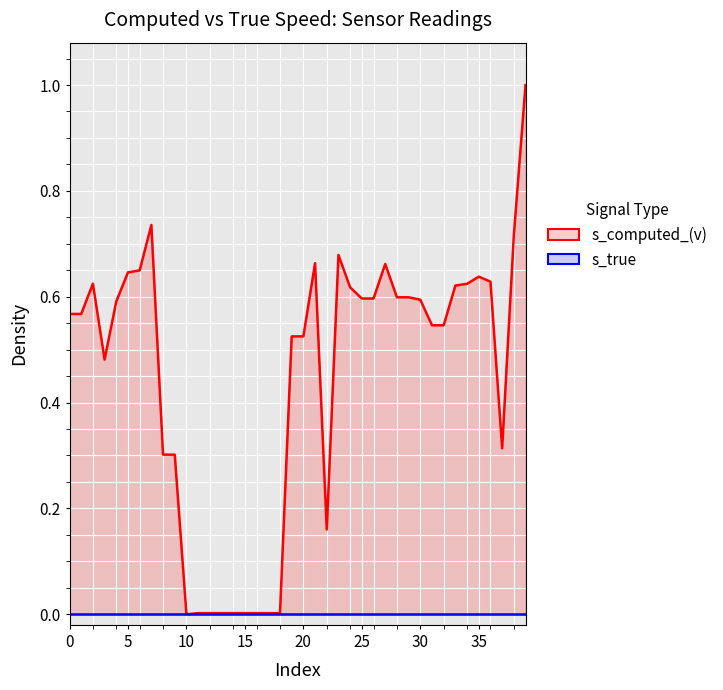

Is the value of s_true at 0 greater than the value of s_computed_(v) at 5?

No